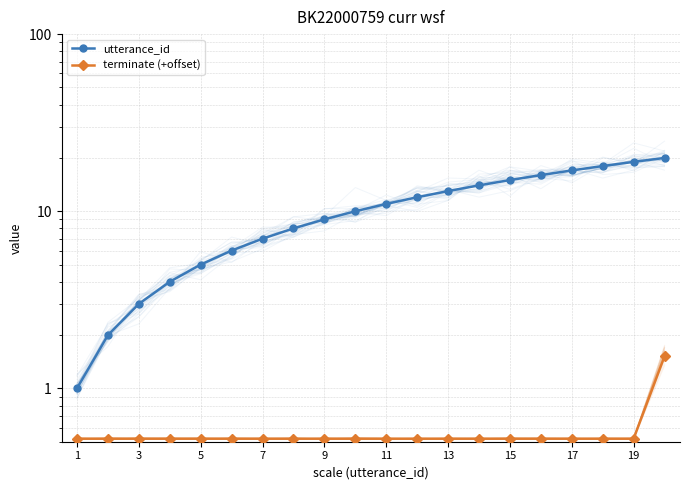

Which series has the largest total across all categories?

utterance_id